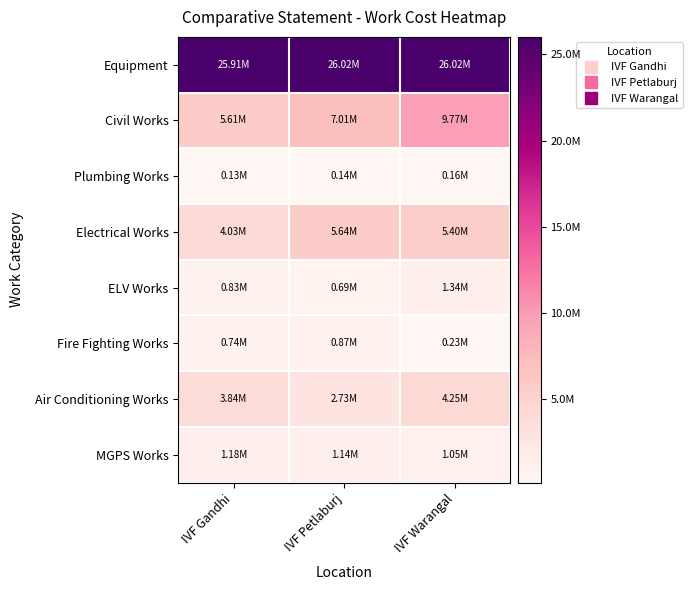

Between IVF Warangal and IVF Petlaburj, which is larger?

IVF Warangal